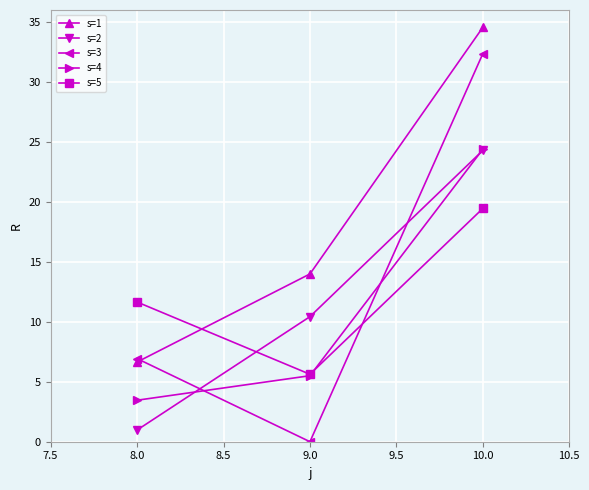

Which category has the highest value in the s=5 series?

10.0